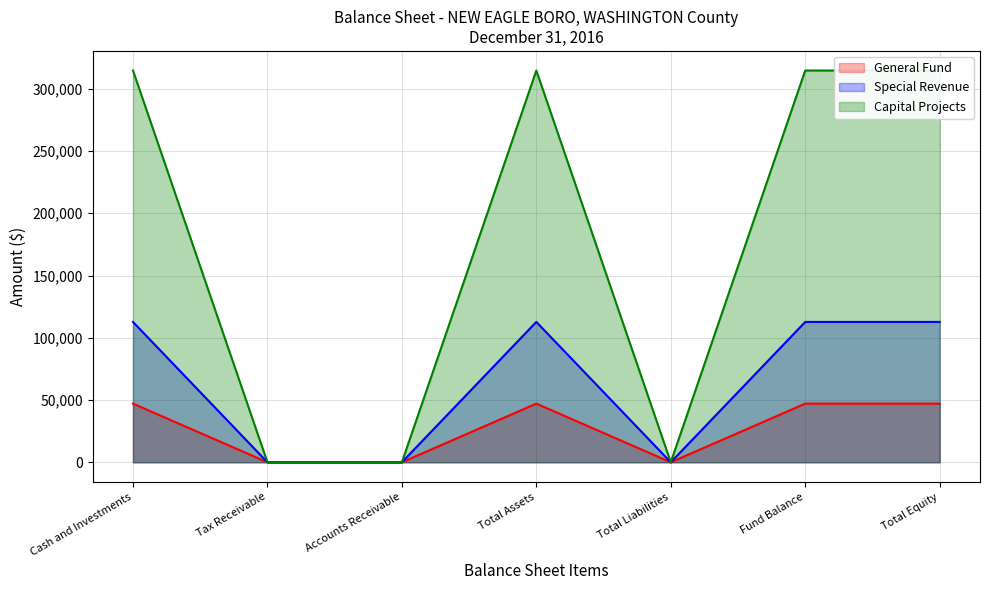

How many lines are shown in the chart?

3